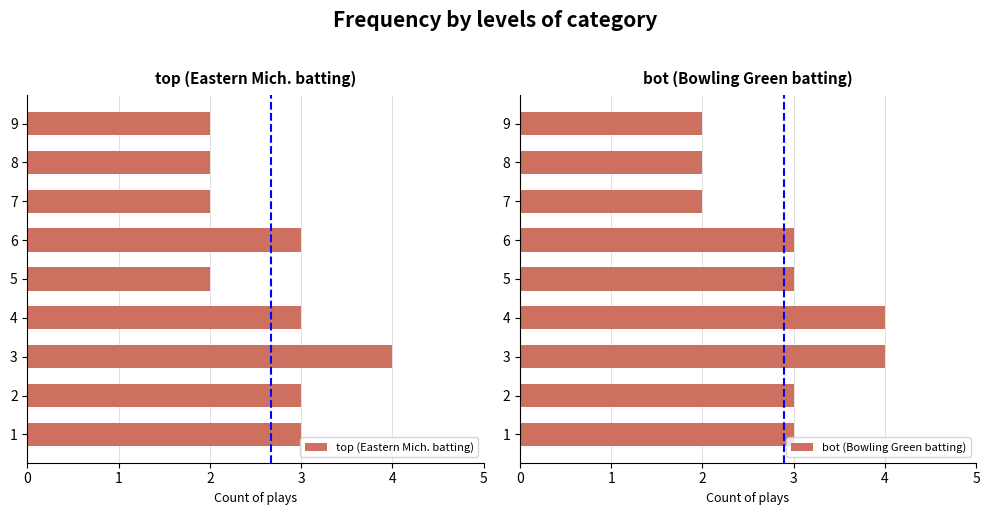

Count the number of categories in the chart.

9